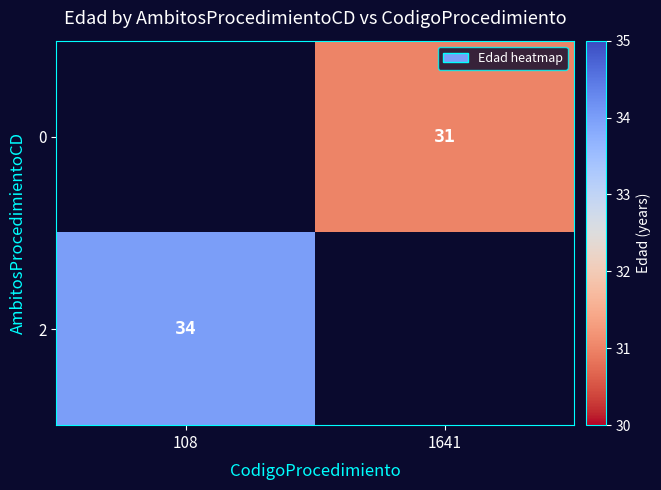

The 2 series shows 60 at 108. True or false?

False